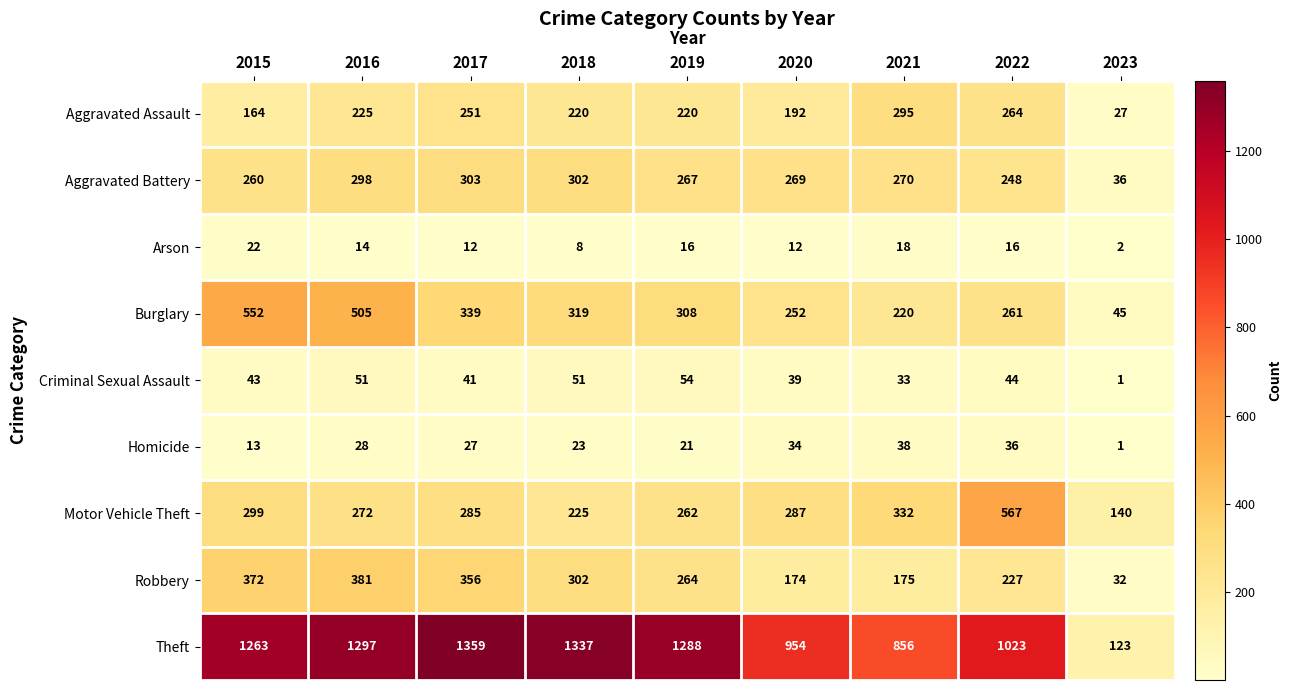

Is the value of Aggravated Battery at 2018 greater than the value of Homicide at 2021?

Yes